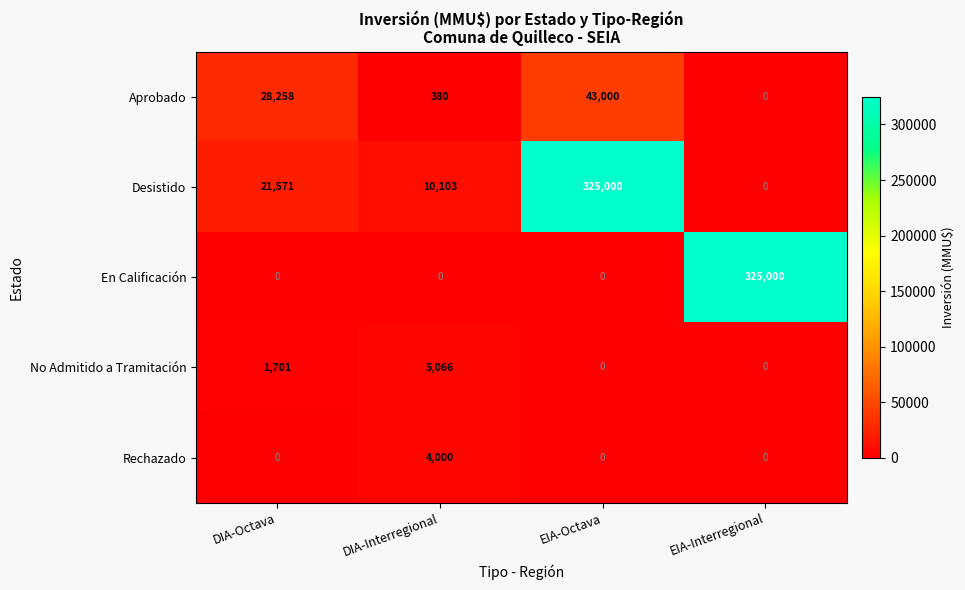

How many No Admitido a Tramitación values are between 0 and 5066?

4